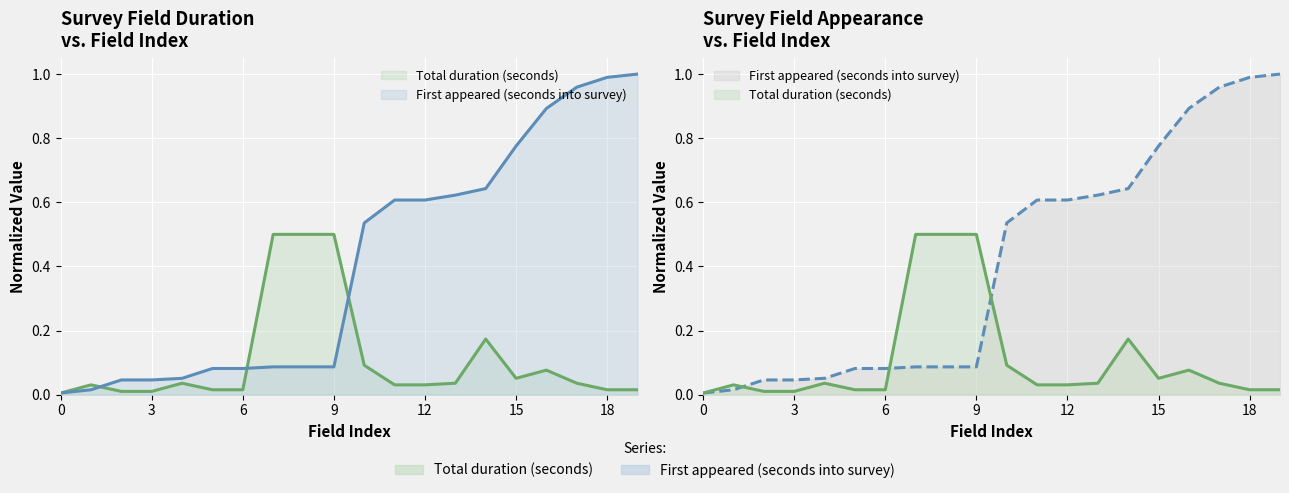

Reading right to left, what are all the values shown in this chart?

Total duration (seconds): 0.0	0.0	0.0	0.1	0.1	0.2	0.0	0.0	0.0	0.1	0.5	0.5	0.5	0.0	0.0	0.0	0.0	0.0	0.0	0.0
First appeared (seconds into survey): 1.0	1.0	1.0	0.9	0.8	0.6	0.6	0.6	0.6	0.5	0.1	0.1	0.1	0.1	0.1	0.1	0.0	0.0	0.0	0.0